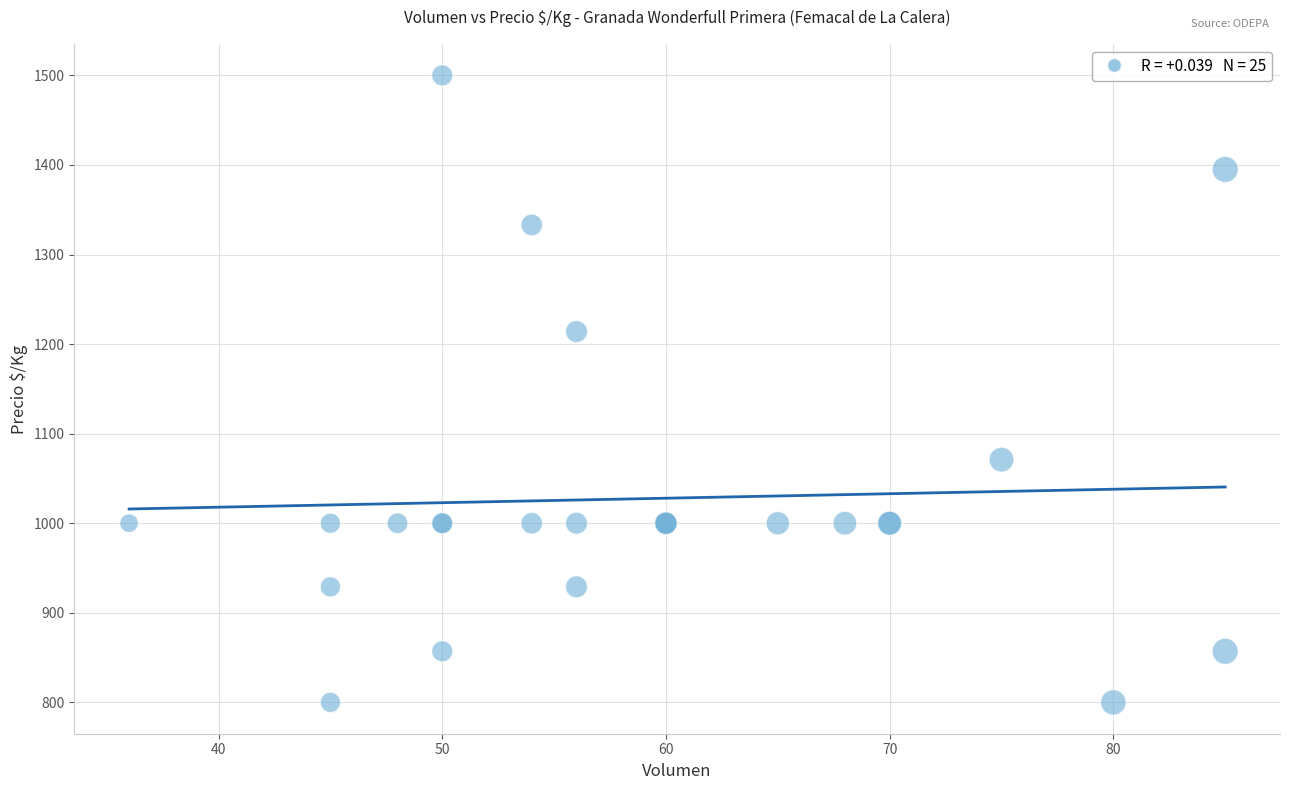

What Y value in the scatter plot is closest to 1150?

1214